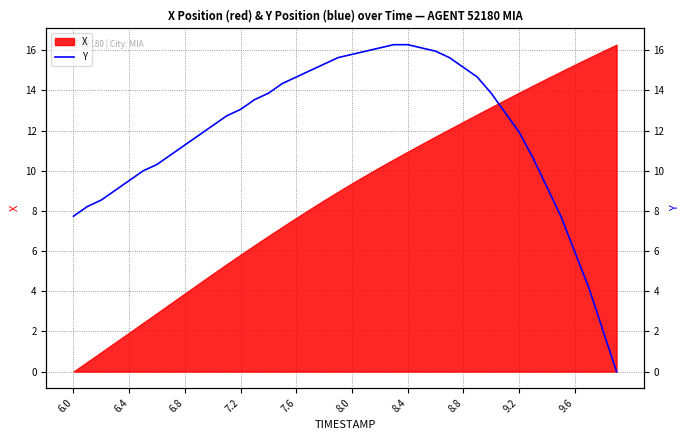

Count the number of values greater than 12.

22